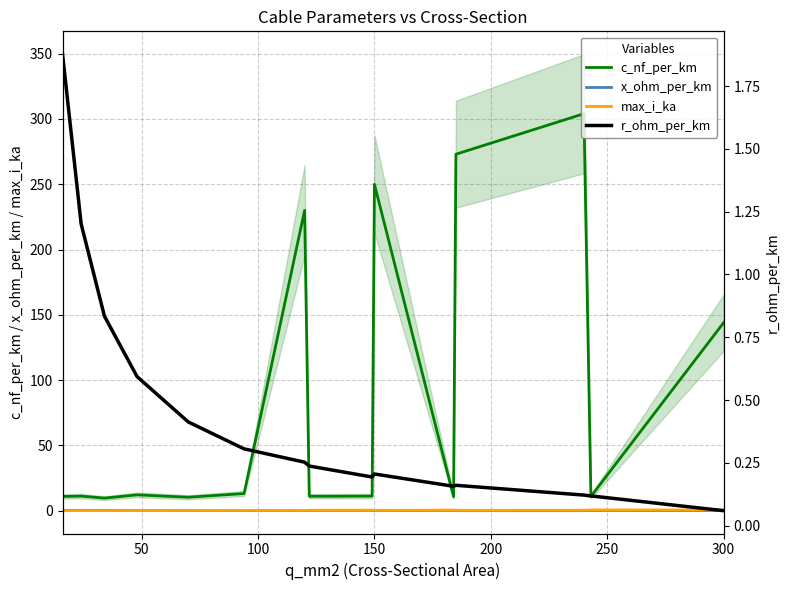

The value of c_nf_per_km at 300 is 144.0. True or false?

True